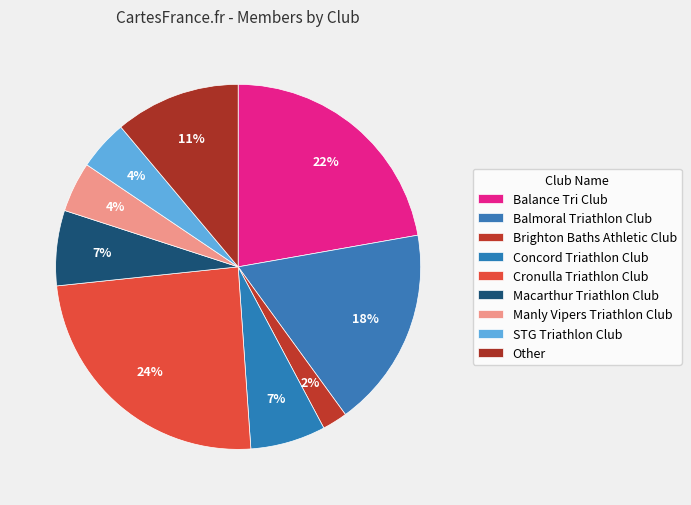

How many slices are in this pie chart?

9